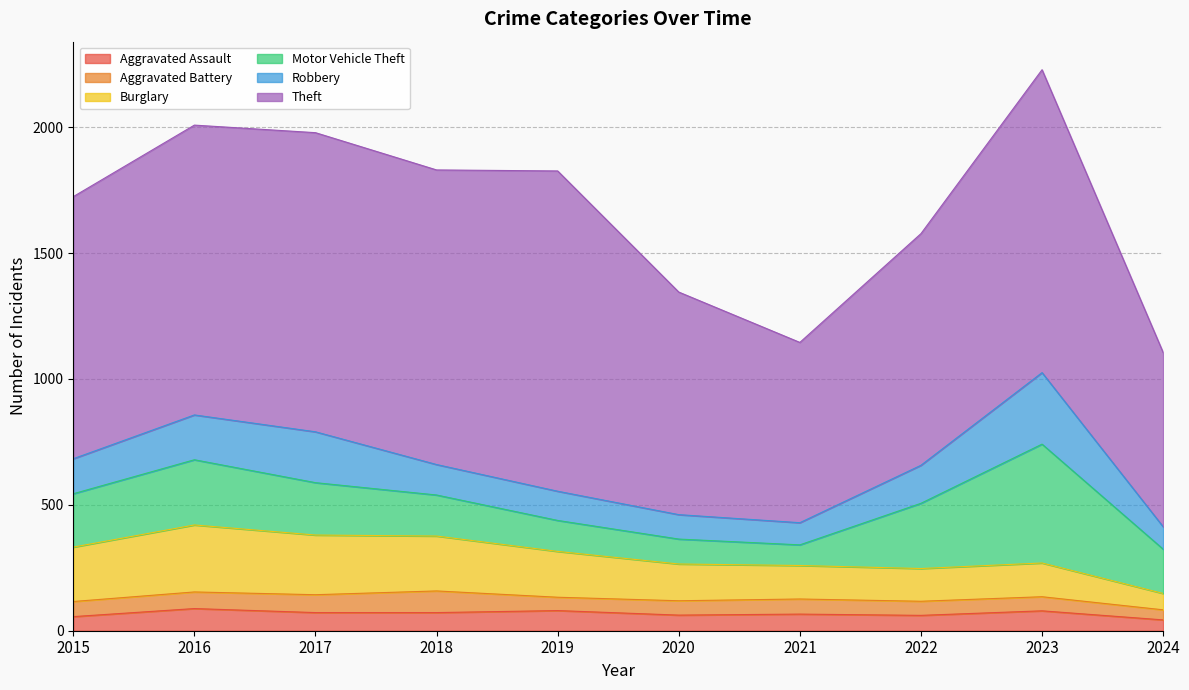

True or false: Aggravated Assault and Robbery cross at least once.

False